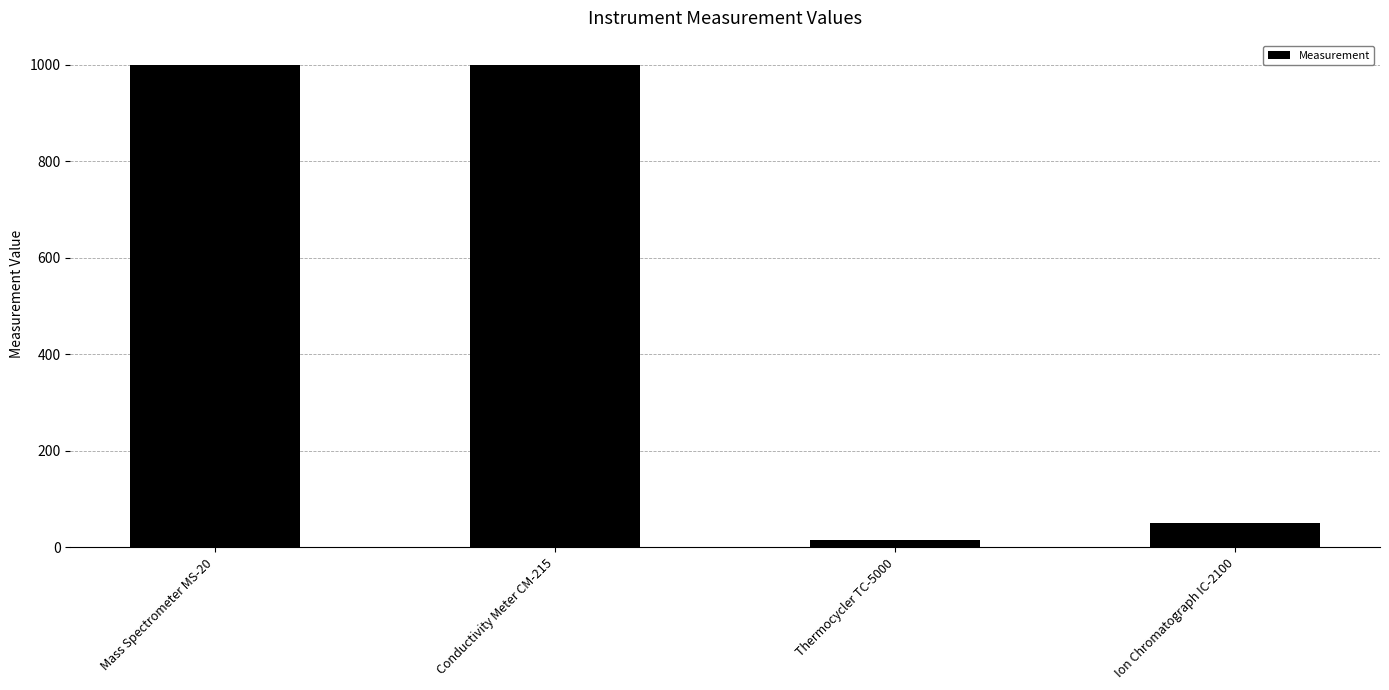

The chart shows a value of 1000 at Conductivity Meter CM-215. True or false?

True